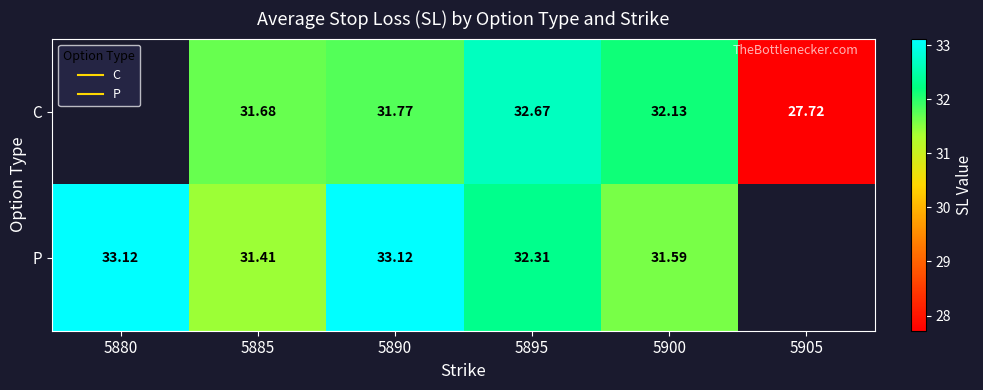

What is the difference between the highest and lowest values at 5890?

1.3